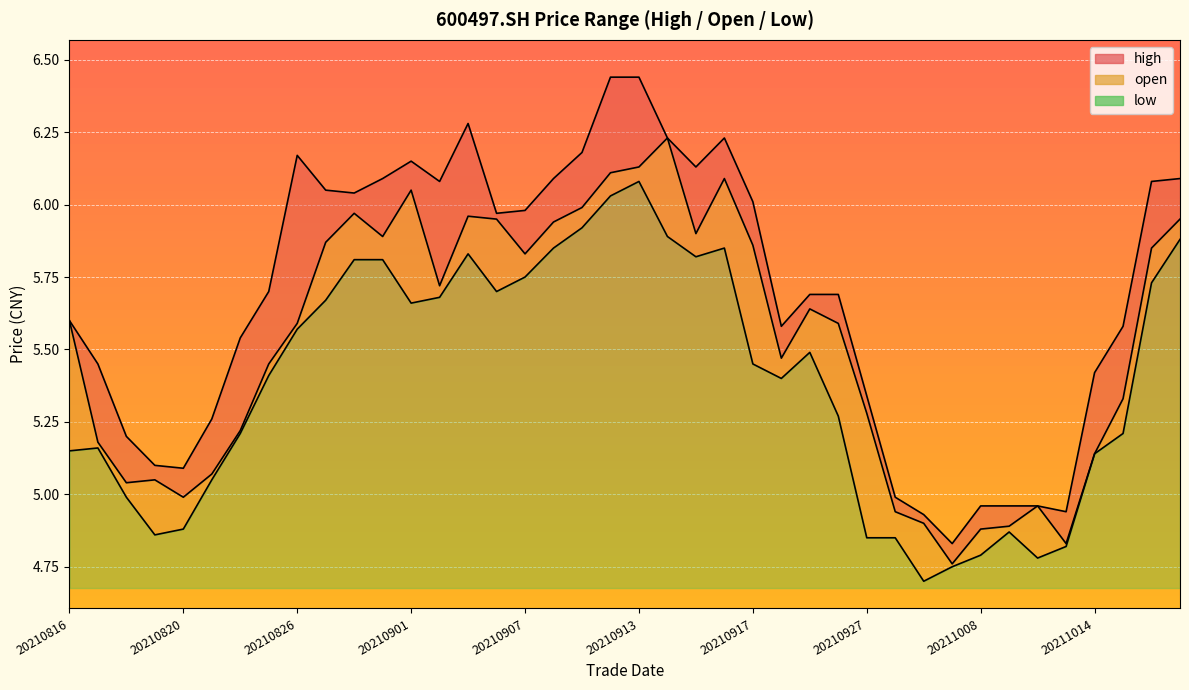

What is the approximate value of low at 20210827?

5.7